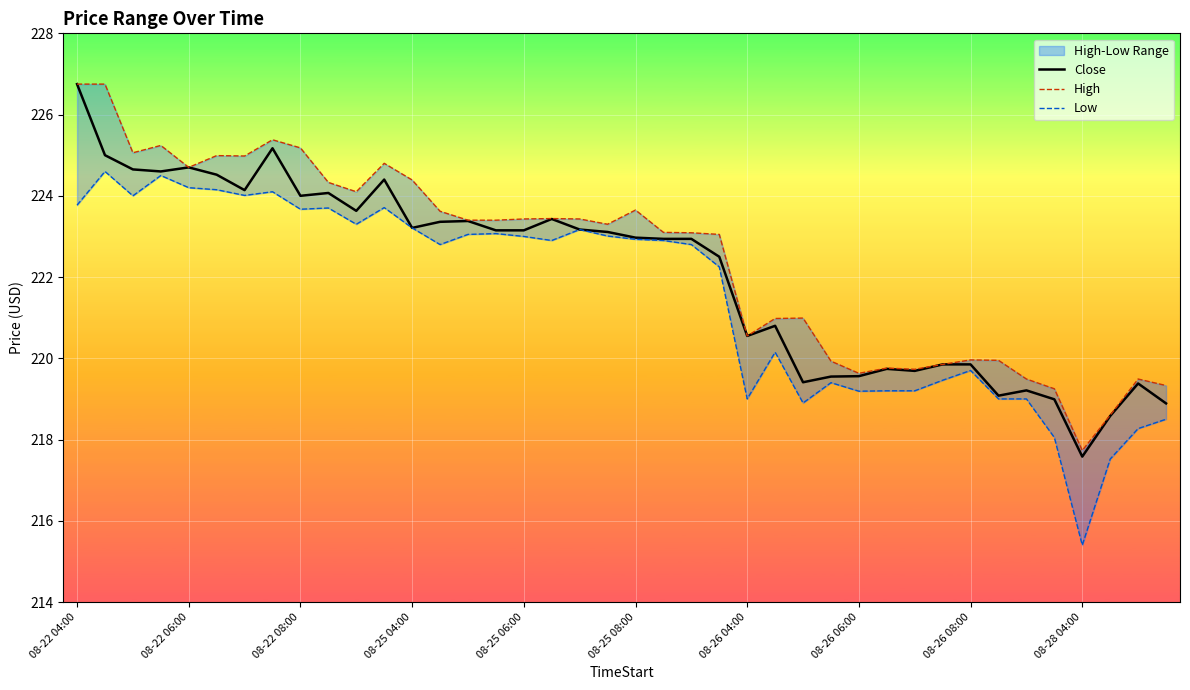

How many data points does each series have?

40